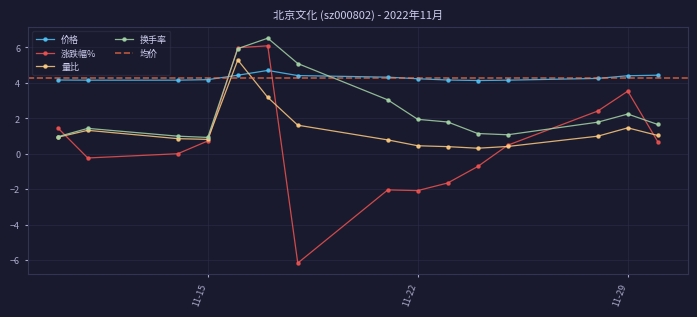

True or false: 量比 has a value of 0.2 at 2022-11-24.

False